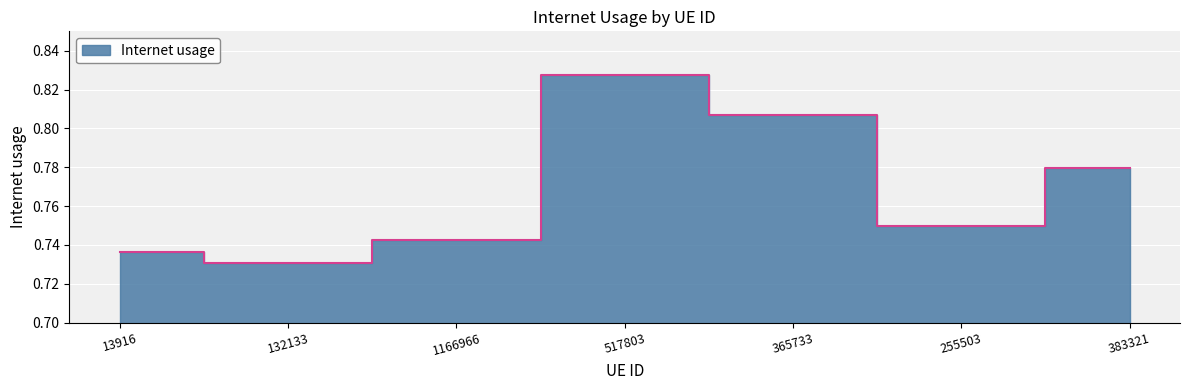

What is the difference between the maximum and minimum values?

0.1